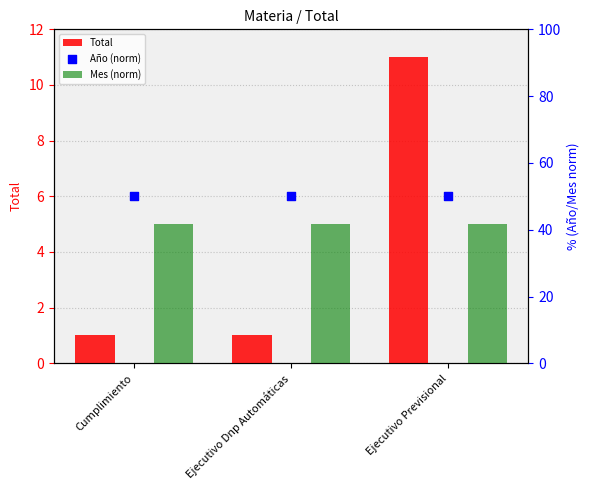

What are all the series names shown in the legend?

Total, Mes (norm), Año (norm)